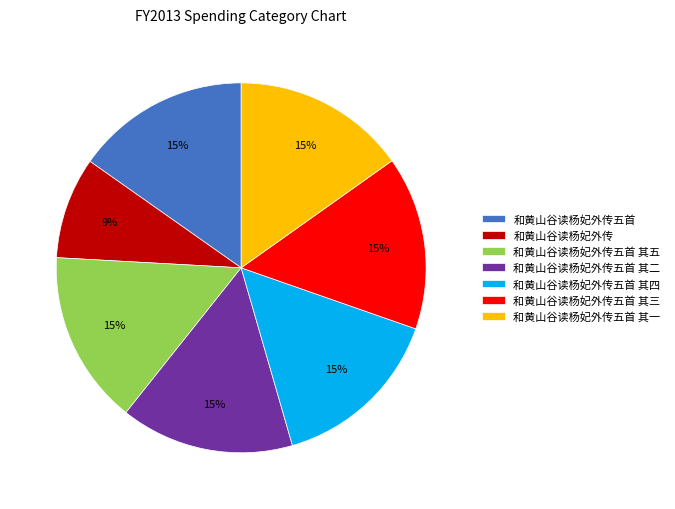

Does any single category account for the majority?

No